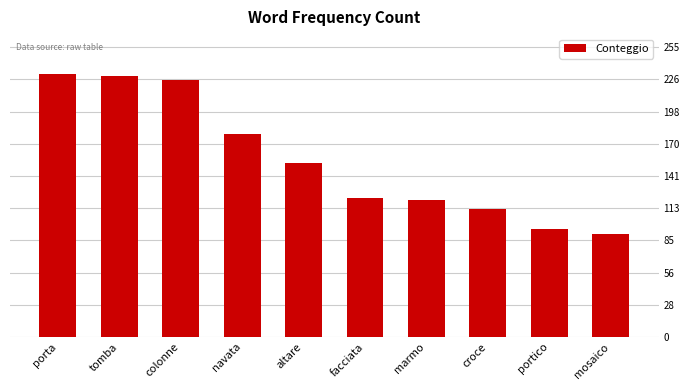

True or false: the data shows 63 at porta.

False